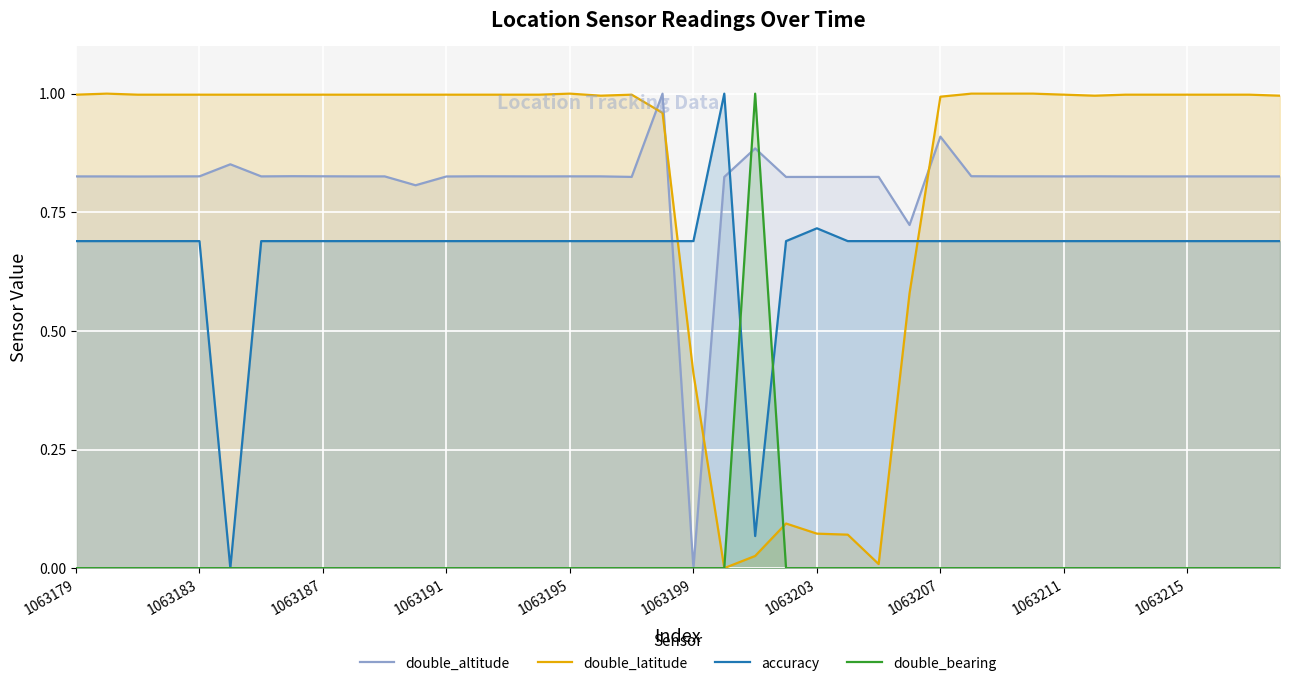

Which series has the largest total across all categories?

double_latitude